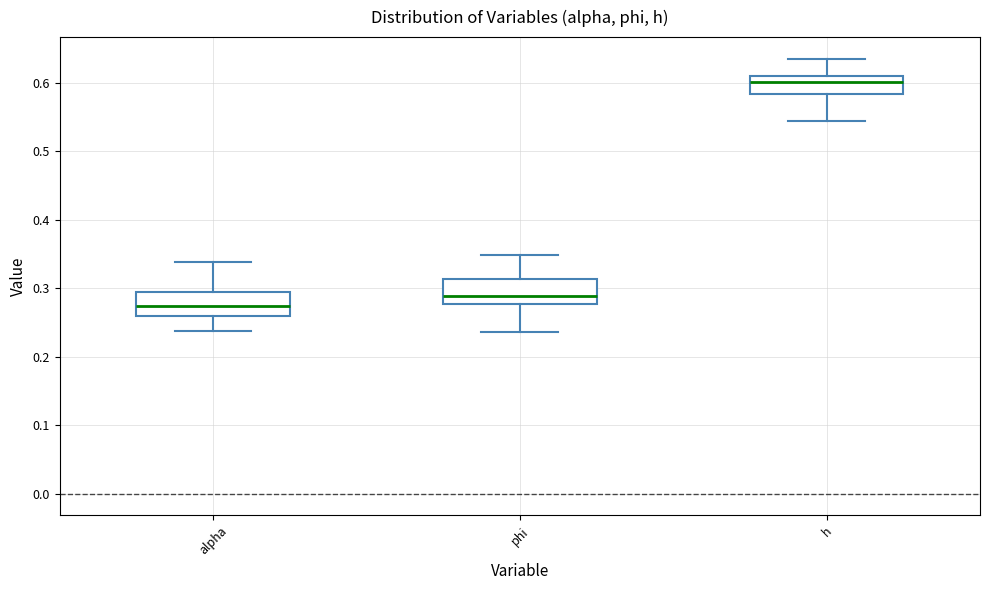

Reading left to right, transcribe this box plot: for each box, give where its median line is, the range the box spans, and where its two whiskers end, as read against the y-axis. The values are not printed on the chart, so give them approximately, as read against the axis.

alpha: median 0.27, box 0.26 to 0.29, whiskers 0.24 to 0.34
phi: median 0.29, box 0.28 to 0.31, whiskers 0.24 to 0.35
h: median 0.60, box 0.58 to 0.61, whiskers 0.54 to 0.63